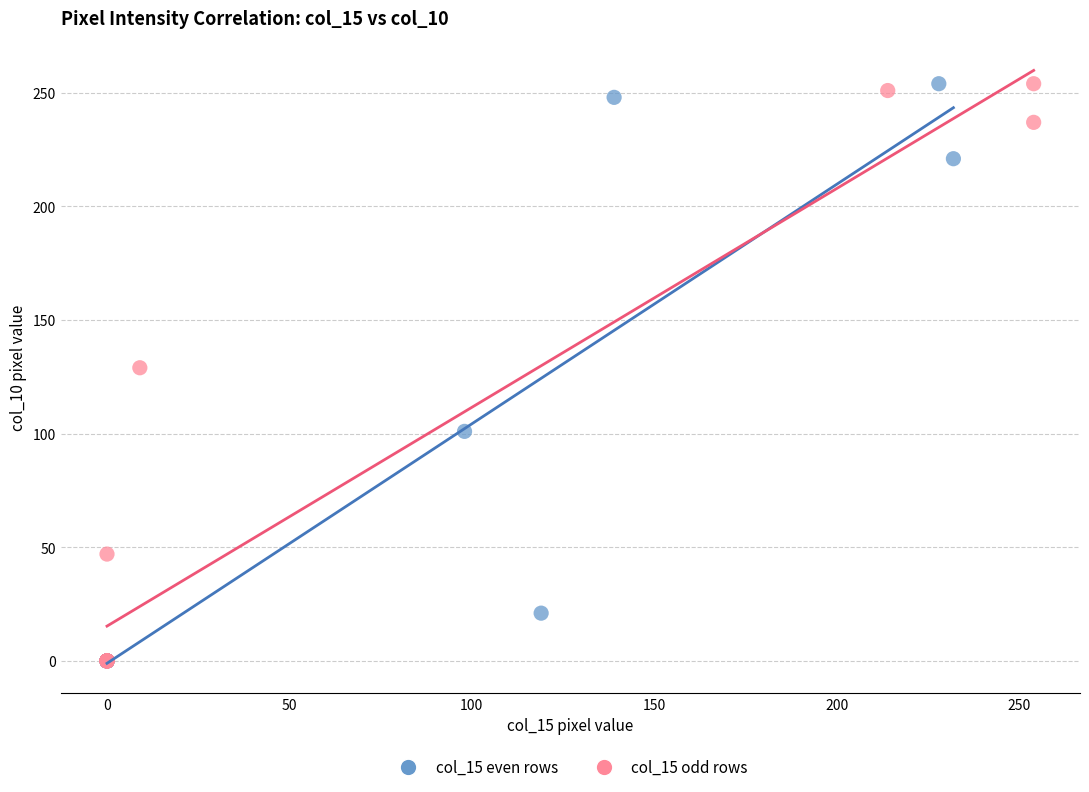

What are all the series names shown in the legend?

col_15 even rows, col_15 odd rows